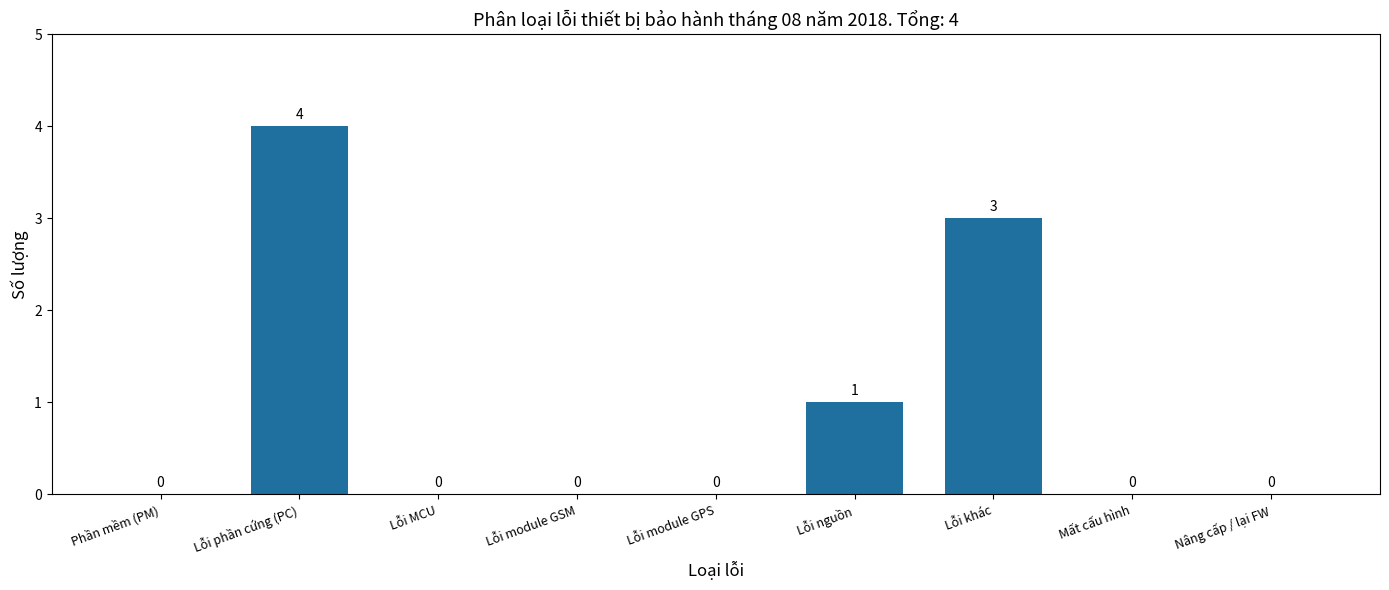

Reading left to right, extract all data points from this chart.

Phần mềm (PM)=0	Lỗi phần cứng (PC)=4	Lỗi MCU=0	Lỗi module GSM=0	Lỗi module GPS=0	Lỗi nguồn=1	Lỗi khác=3	Mất cấu hình=0	Nâng cấp / lại FW=0